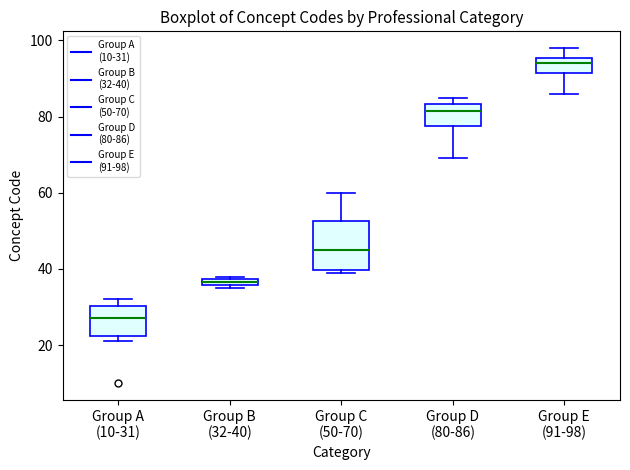

Comparing the boxes themselves (not the whiskers), which one is the tallest?

Group C (50-70)